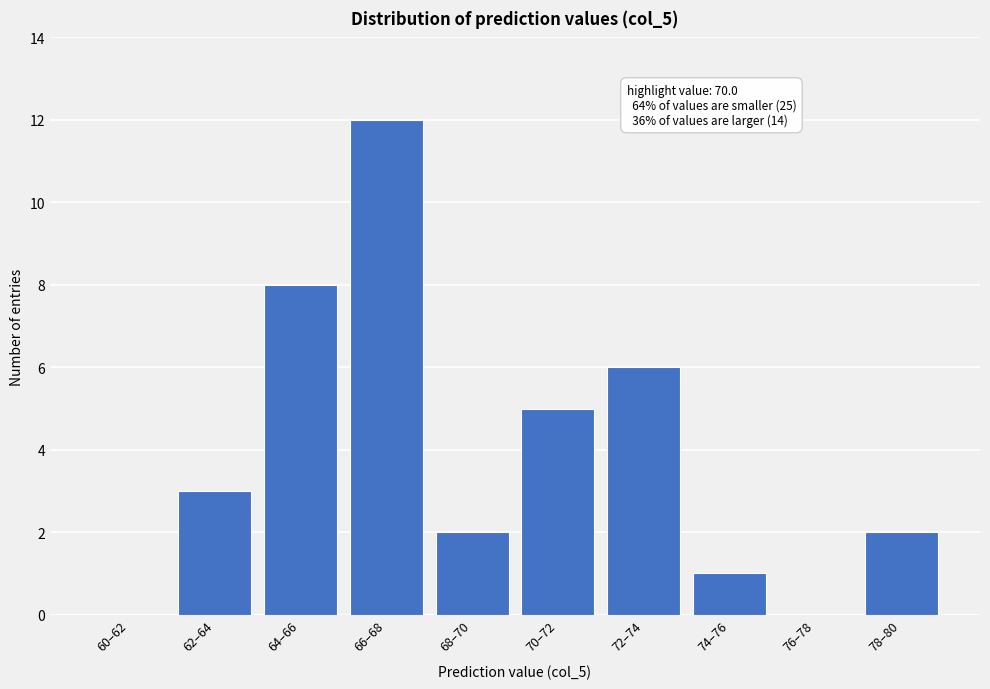

Reading left to right, what are all the values shown in this chart?

60–62=0	62–64=3	64–66=8	66–68=12	68–70=2	70–72=5	72–74=6	74–76=1	76–78=0	78–80=2